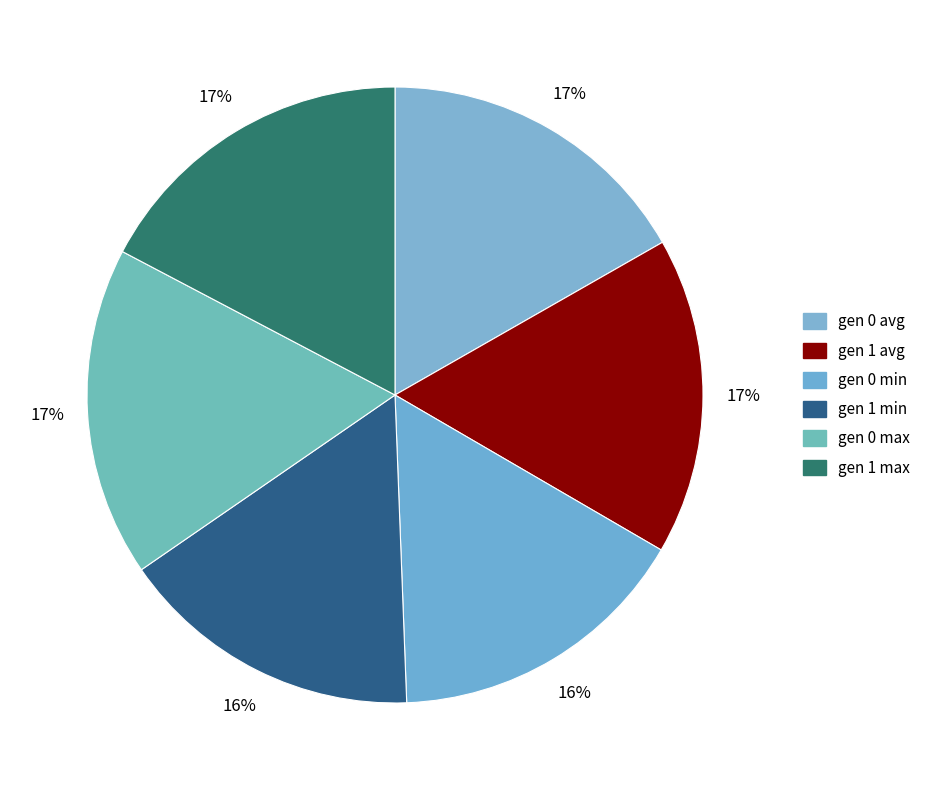

True or false: gen 1 min accounts for 28% of the total.

False